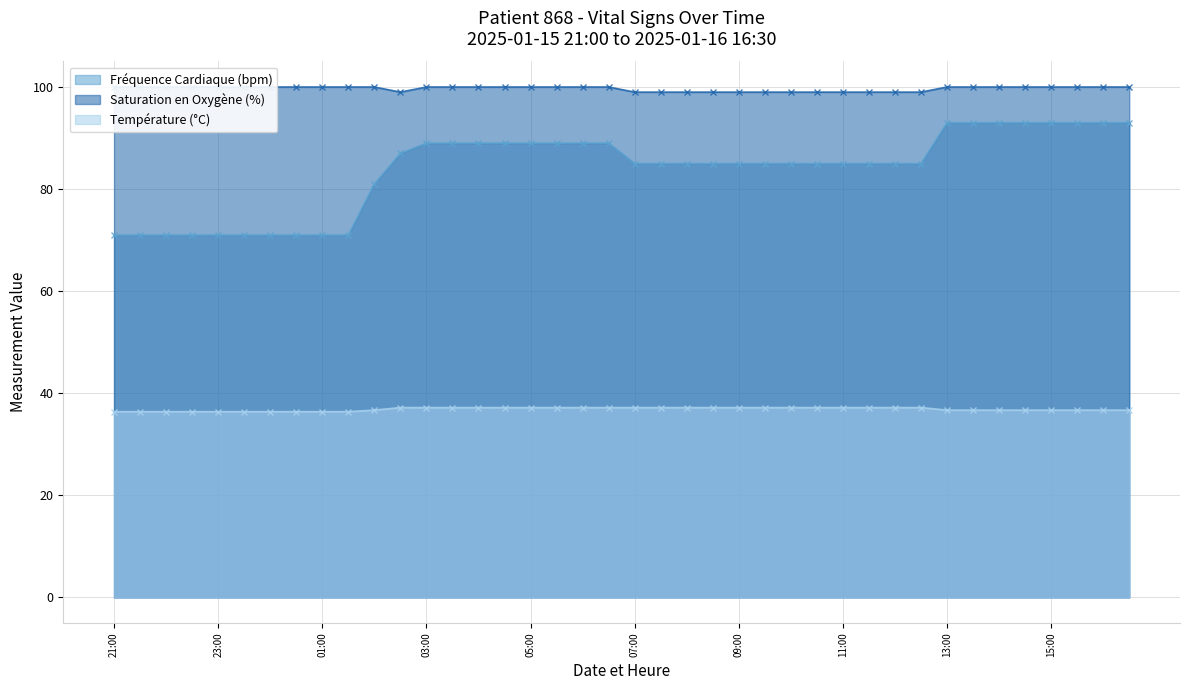

The value of Température (°C) at 12:30 is 37.2. True or false?

True